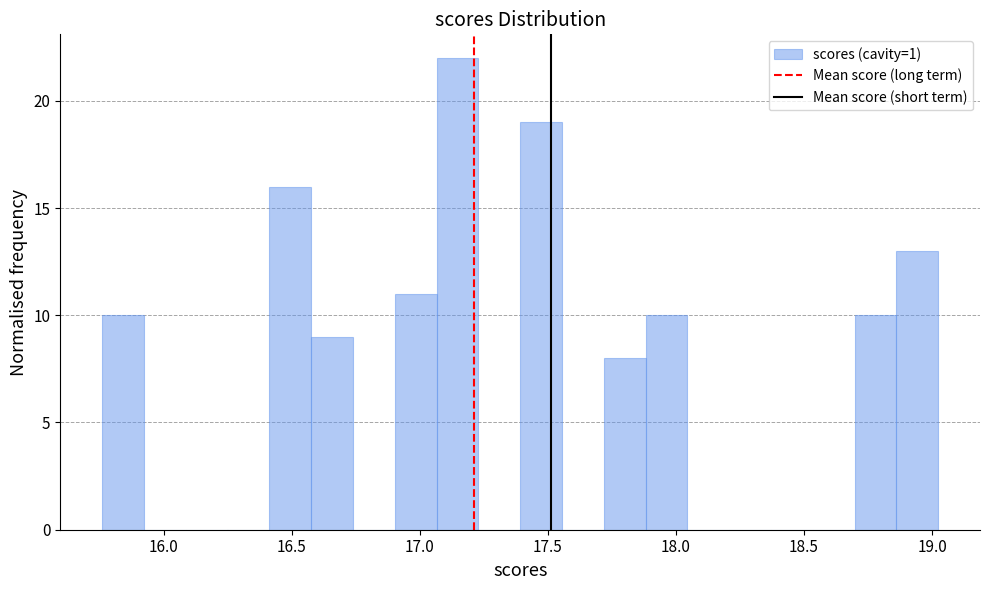

Read against the x-axis, roughly where is the centre of the tallest bar?

17.15